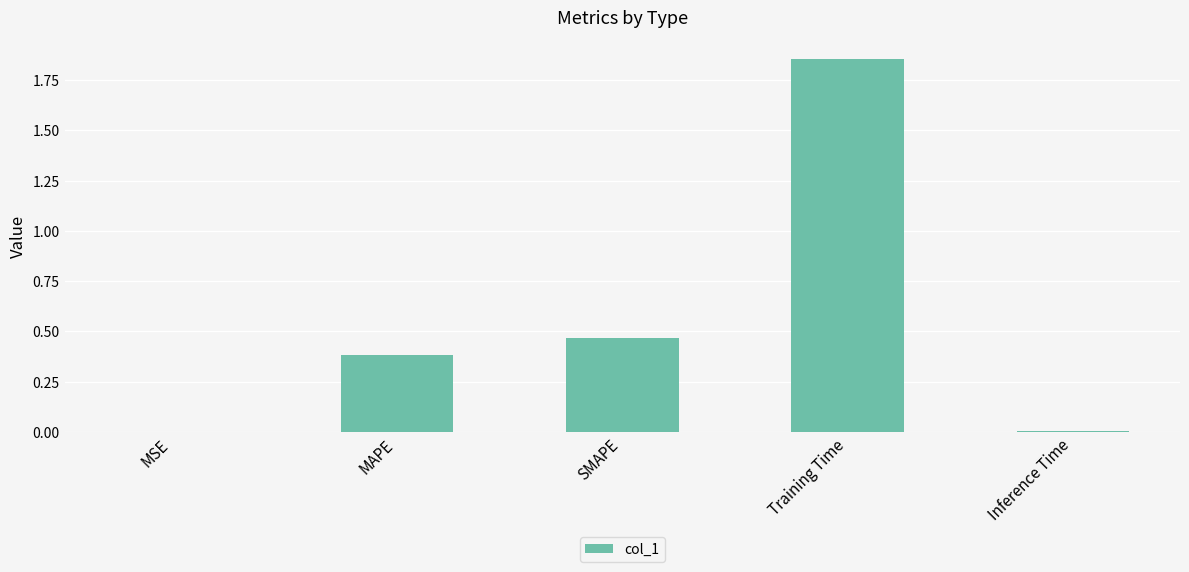

Which category has the highest value across all series?

Training Time